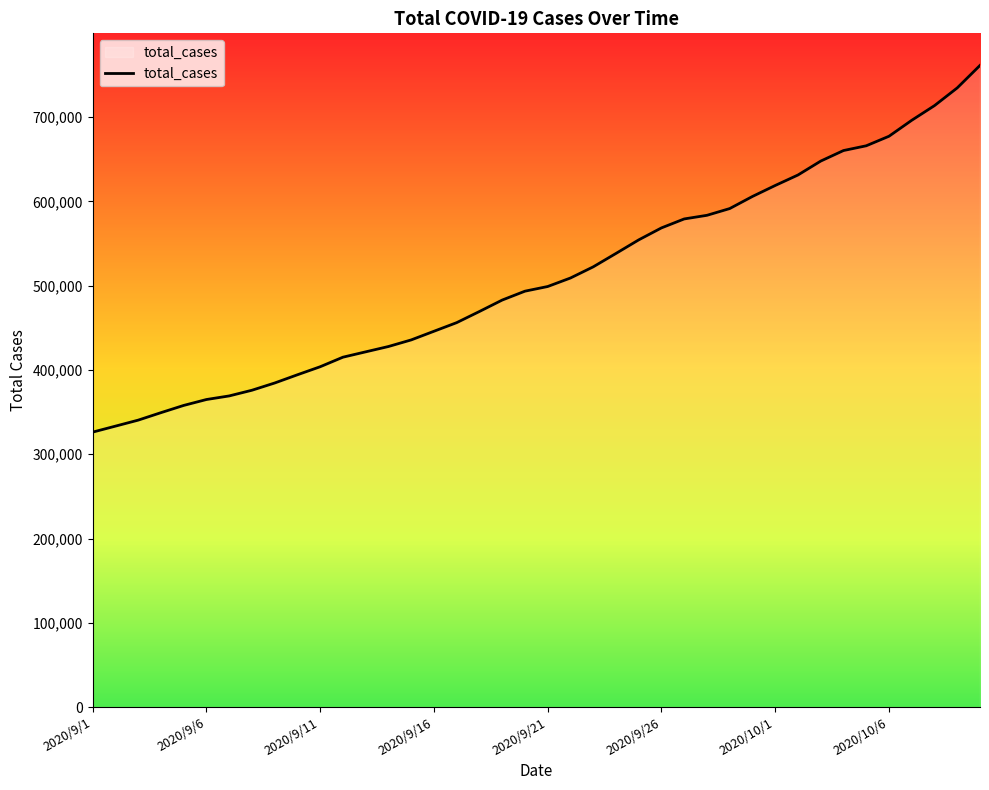

What is the difference between the maximum and minimum values?

435120